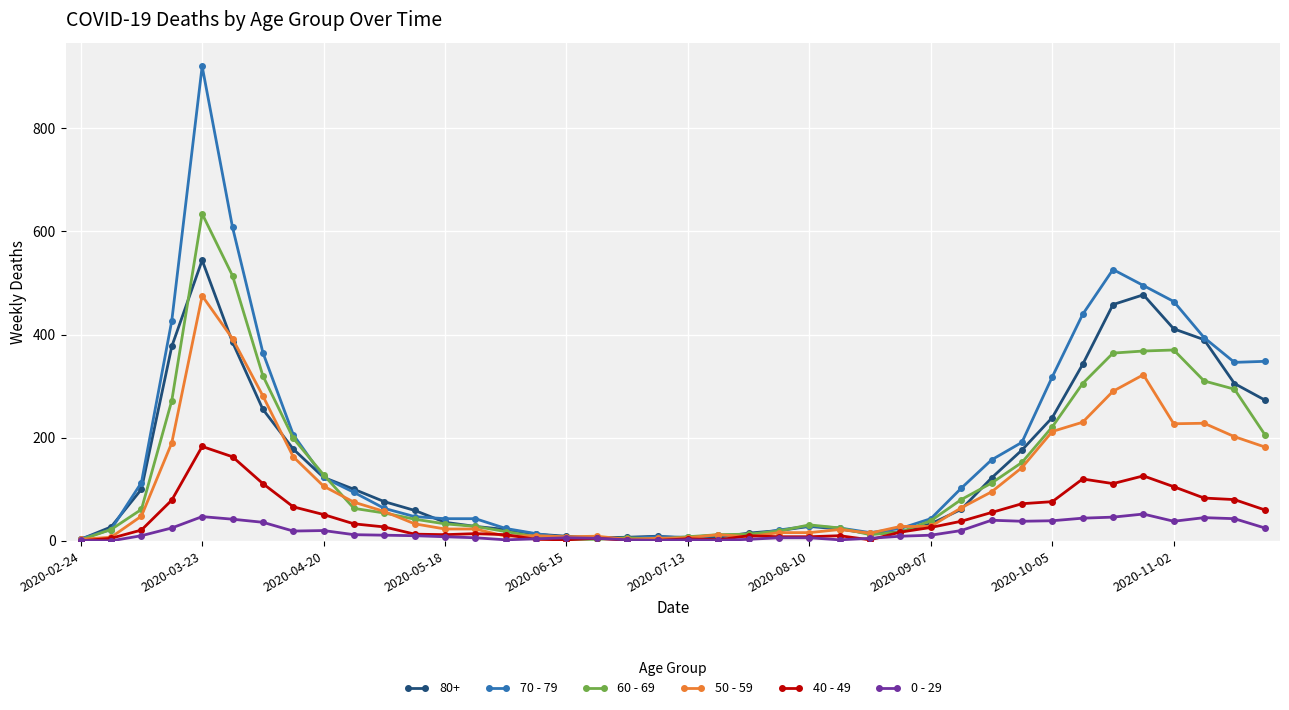

Which series has the largest range (max minus min)?

70 - 79